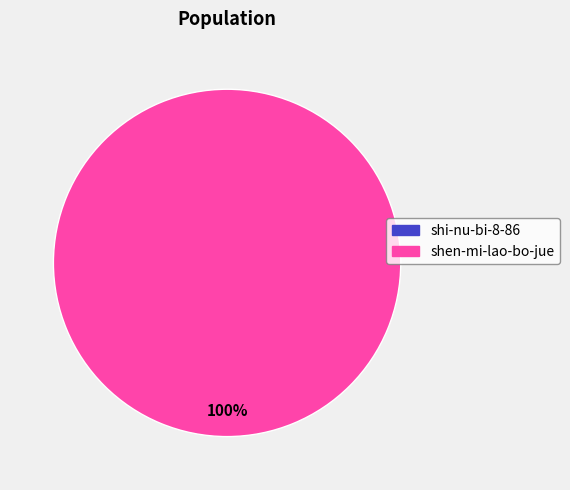

What is the change in value from shi-nu-bi-8-86 to shen-mi-lao-bo-jue?

+1554